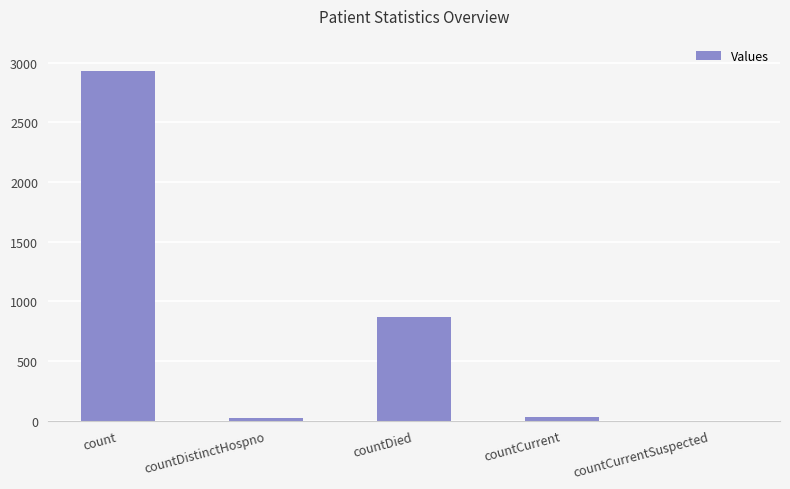

What is the sum of all values?

3847